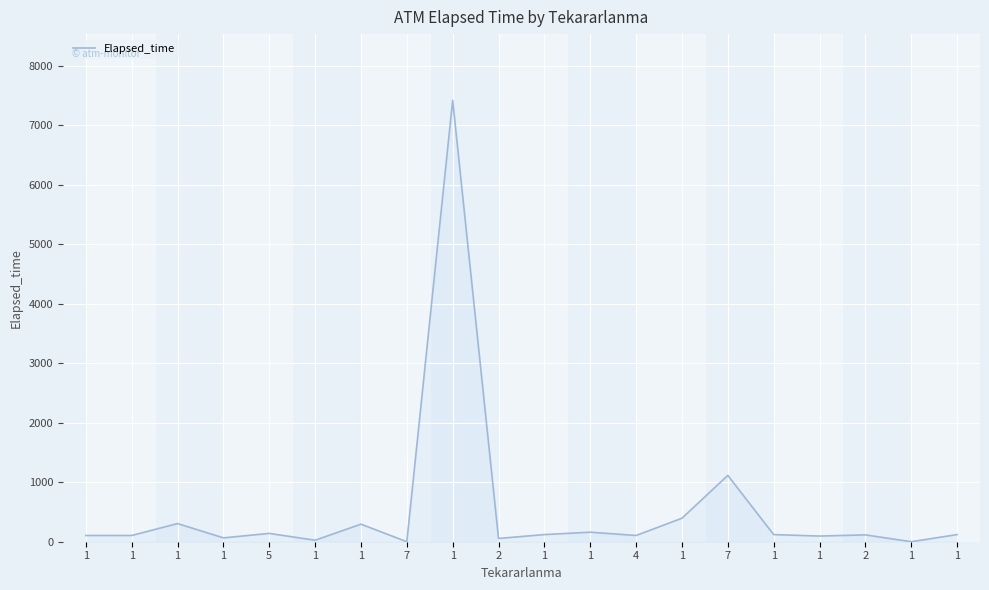

Does the chart have visible grid lines?

Yes